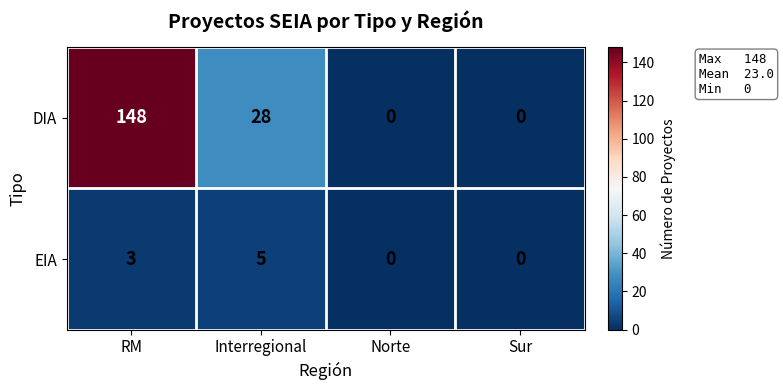

Which label corresponds to the largest value in the chart?

RM